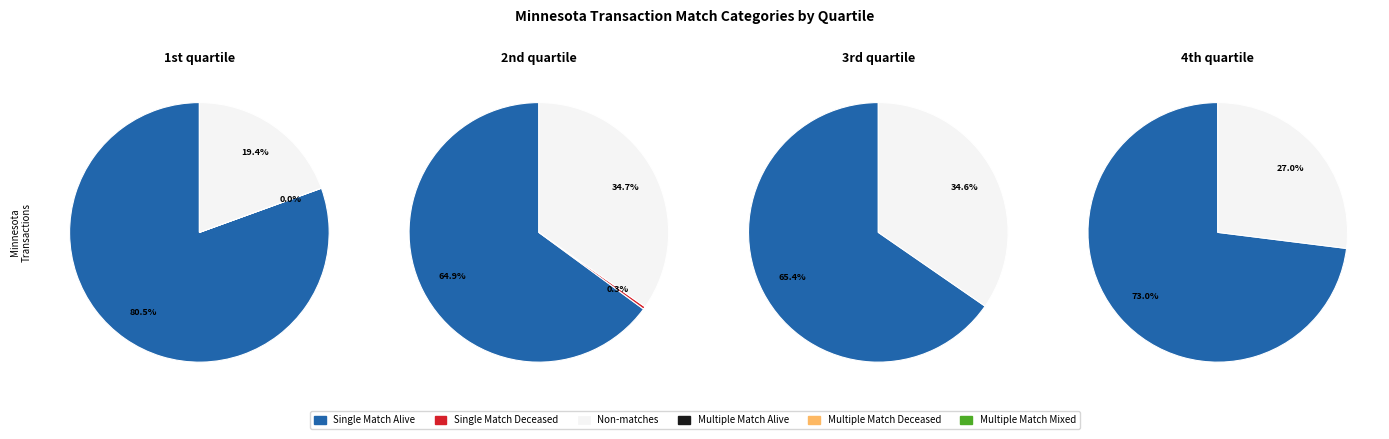

Does 30 represent more than half of the total?

No